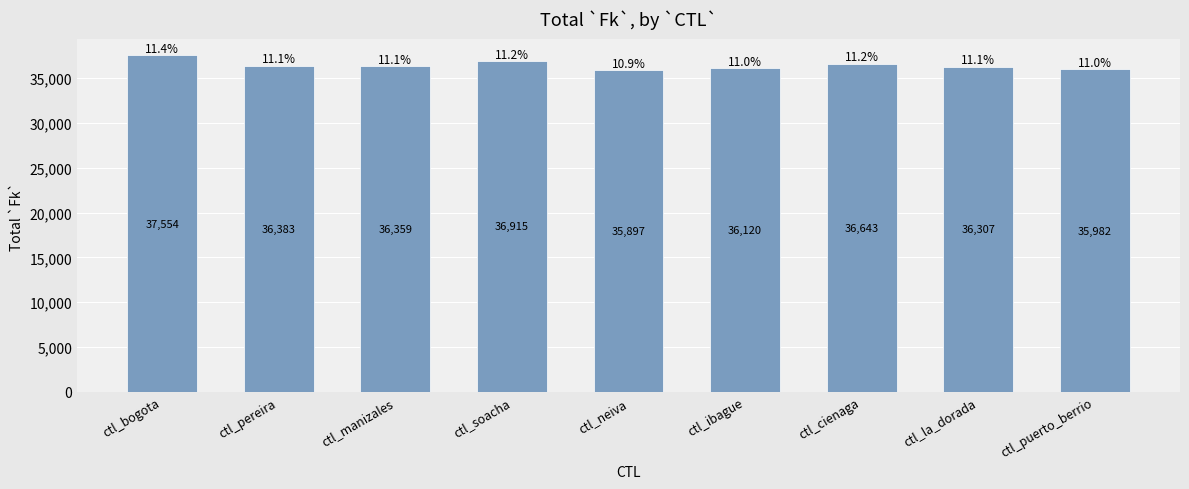

What is the change in value from ctl_neiva to ctl_cienaga?

+746.2